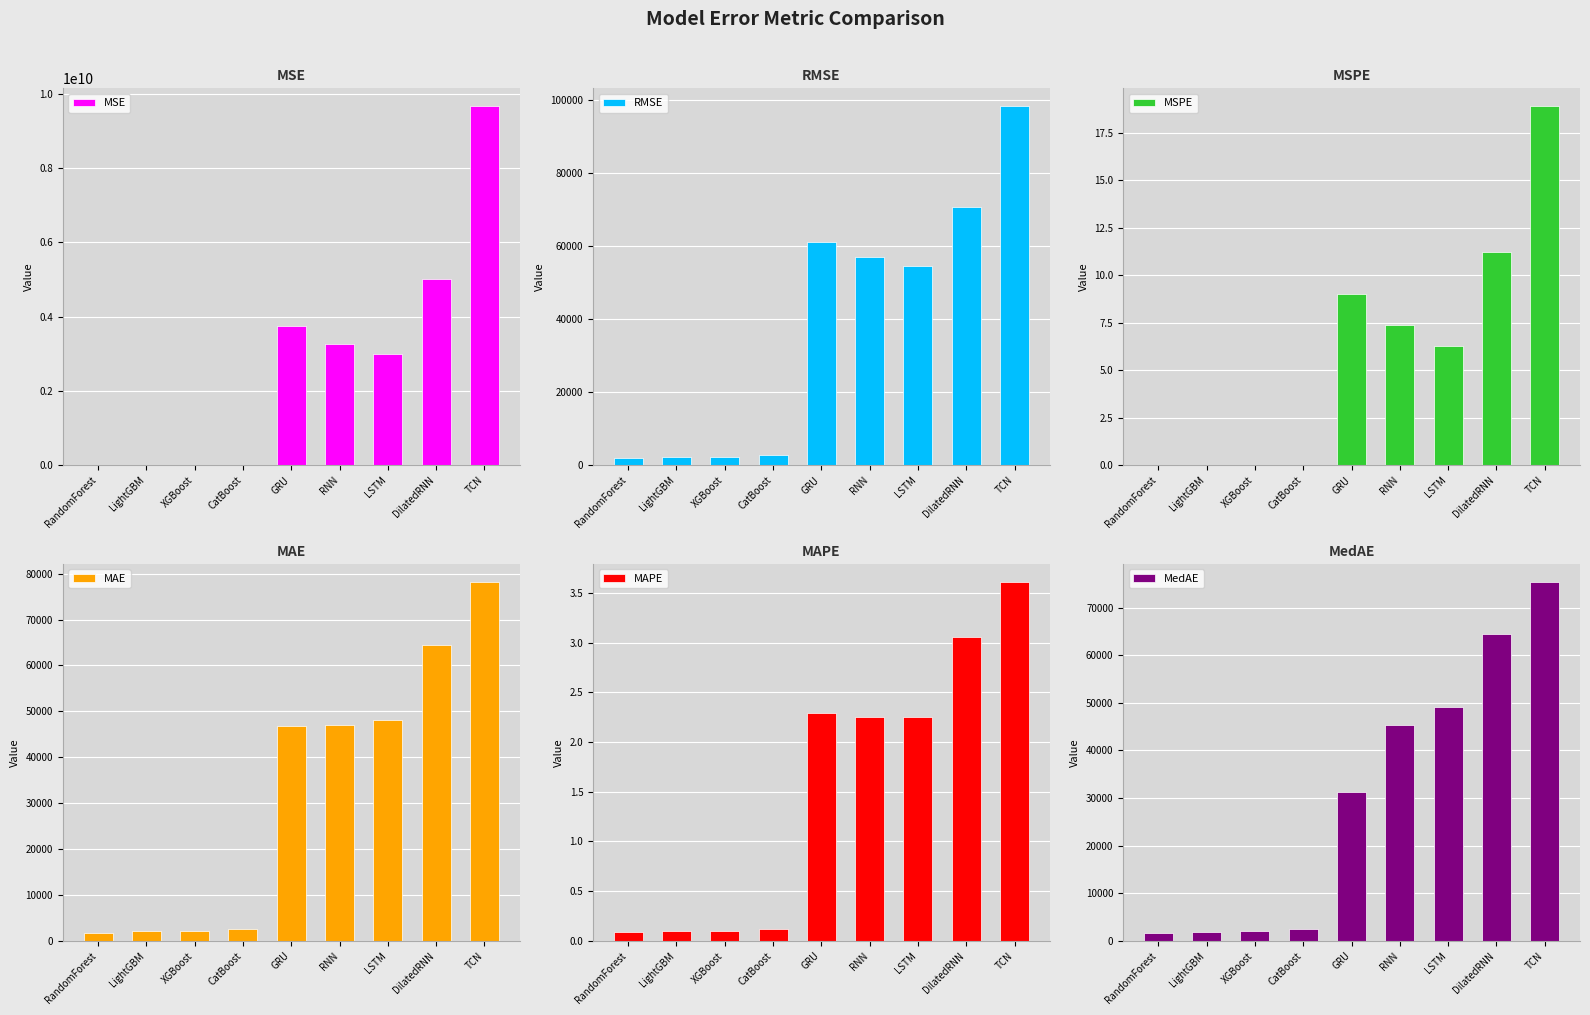

The MAPE series shows 0.1 at RandomForest. True or false?

False